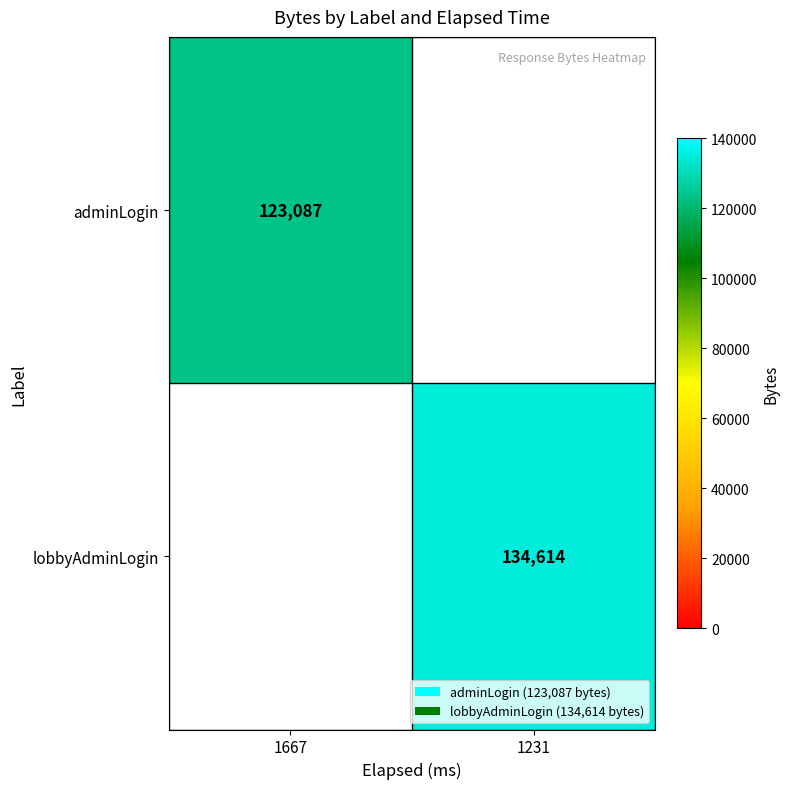

How many distinct data groups are displayed?

2